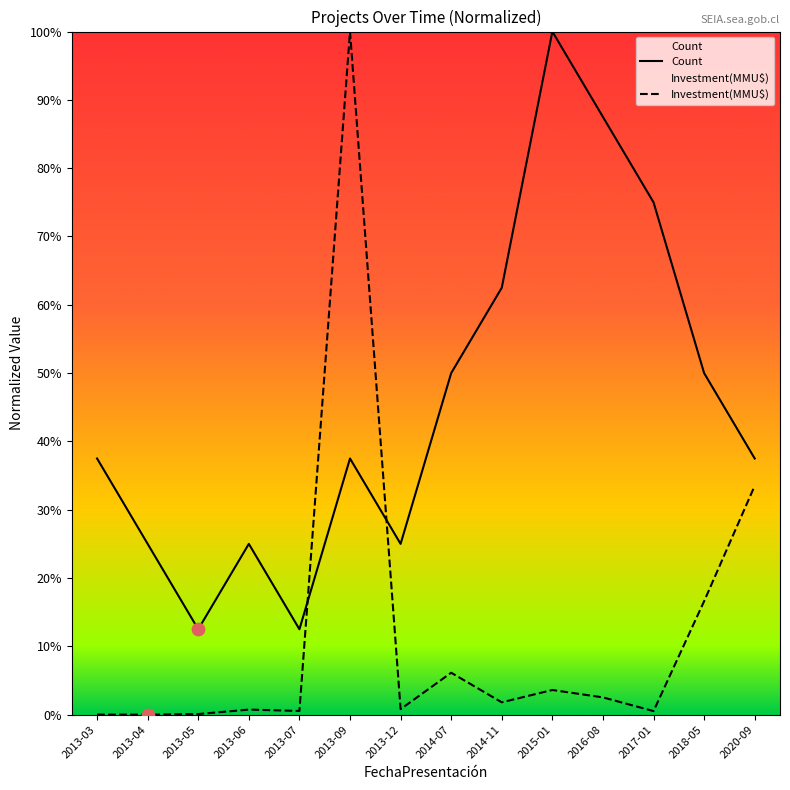

At which category is the sum across all series the highest?

2013-09